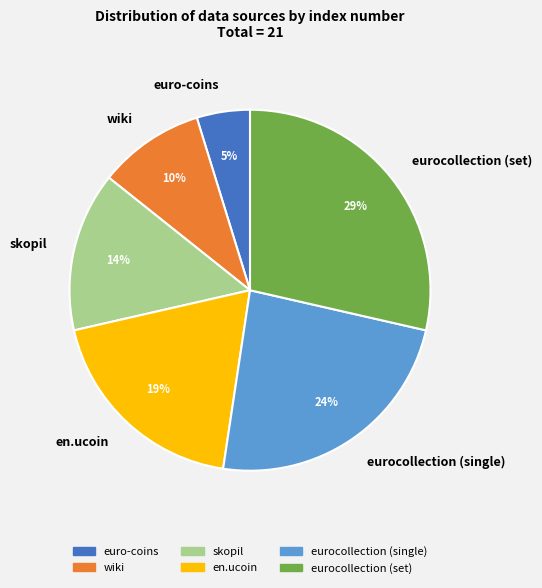

What is the ratio of the value at euro-coins to the value at wiki?

0.5